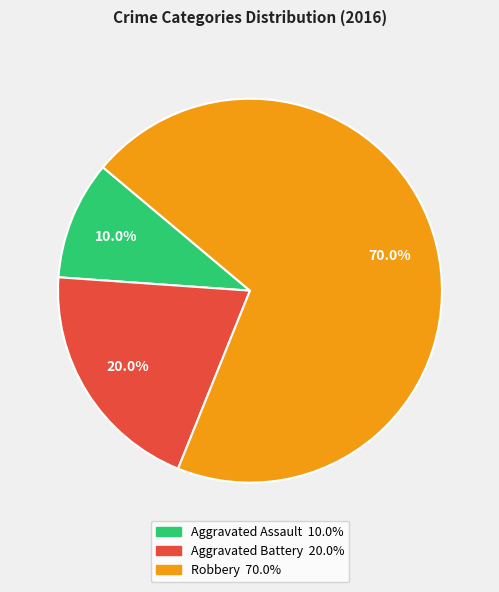

Is there a majority slice in this chart?

Yes